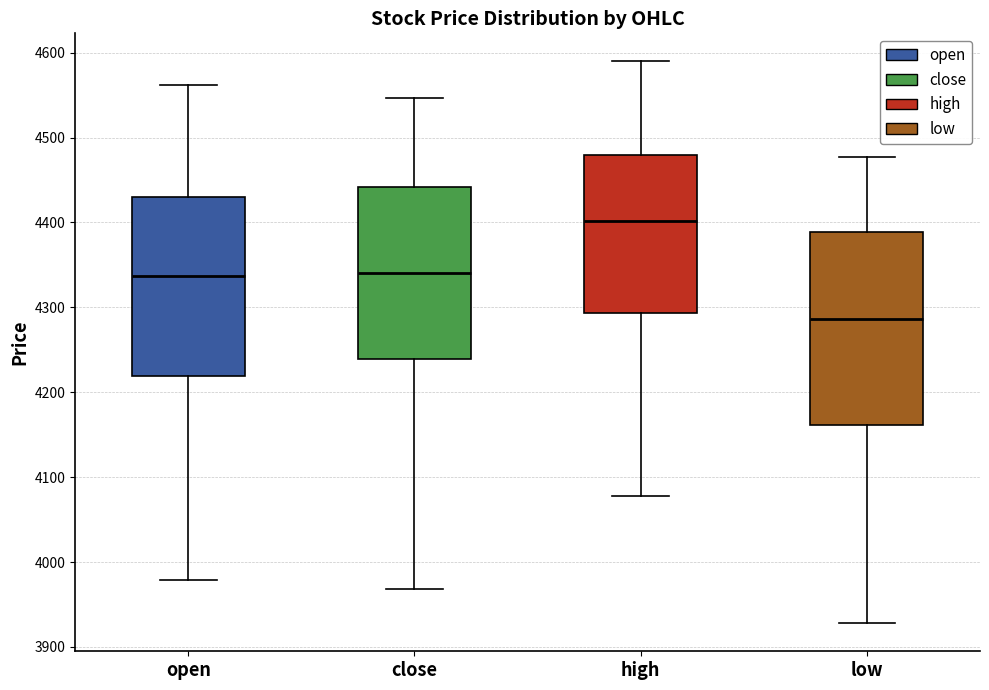

Reading left to right, transcribe this box plot: for each box, give where its median line is, the range the box spans, and where its two whiskers end, as read against the y-axis. The values are not printed on the chart, so give them approximately, as read against the axis.

open: median 4340, box 4220 to 4430, whiskers 3980 to 4560
close: median 4340, box 4240 to 4440, whiskers 3970 to 4550
high: median 4400, box 4290 to 4480, whiskers 4080 to 4590
low: median 4290, box 4160 to 4390, whiskers 3930 to 4480